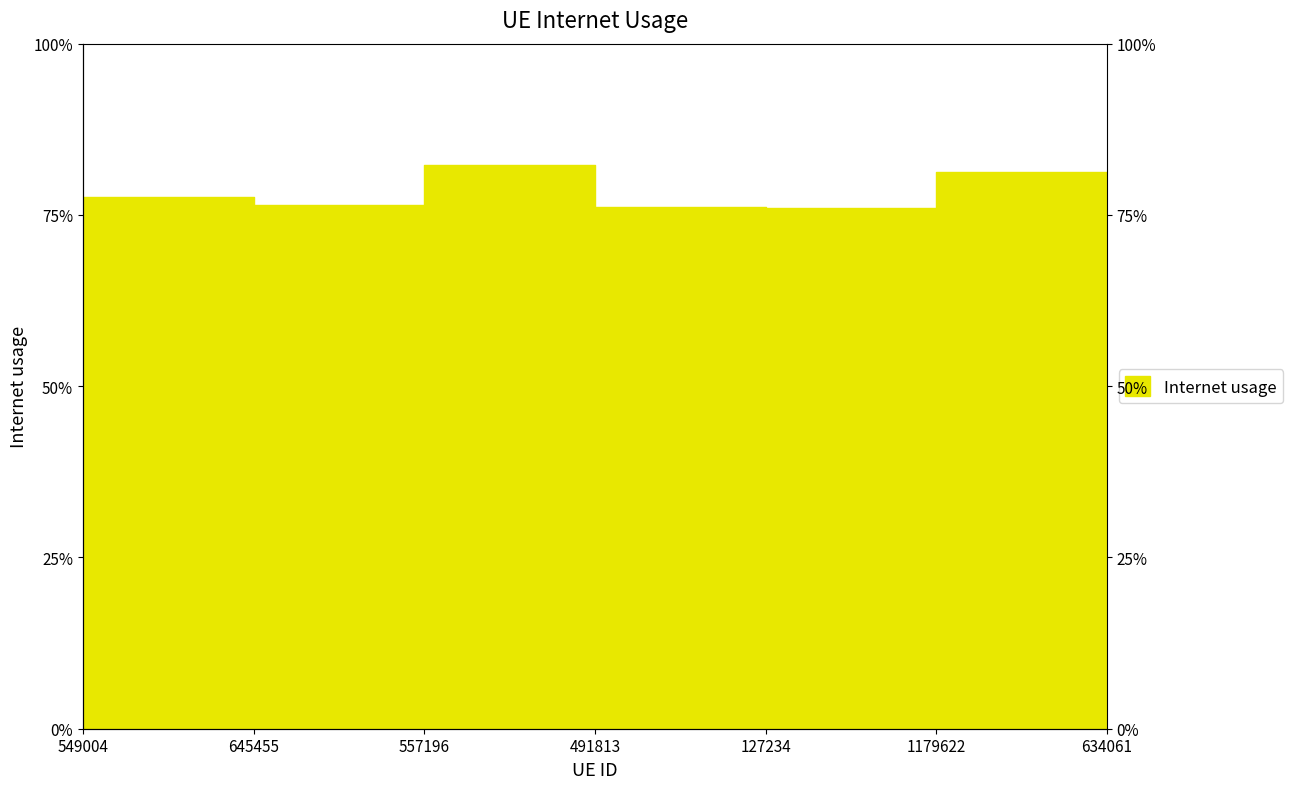

Which label corresponds to the largest value in the chart?

557196